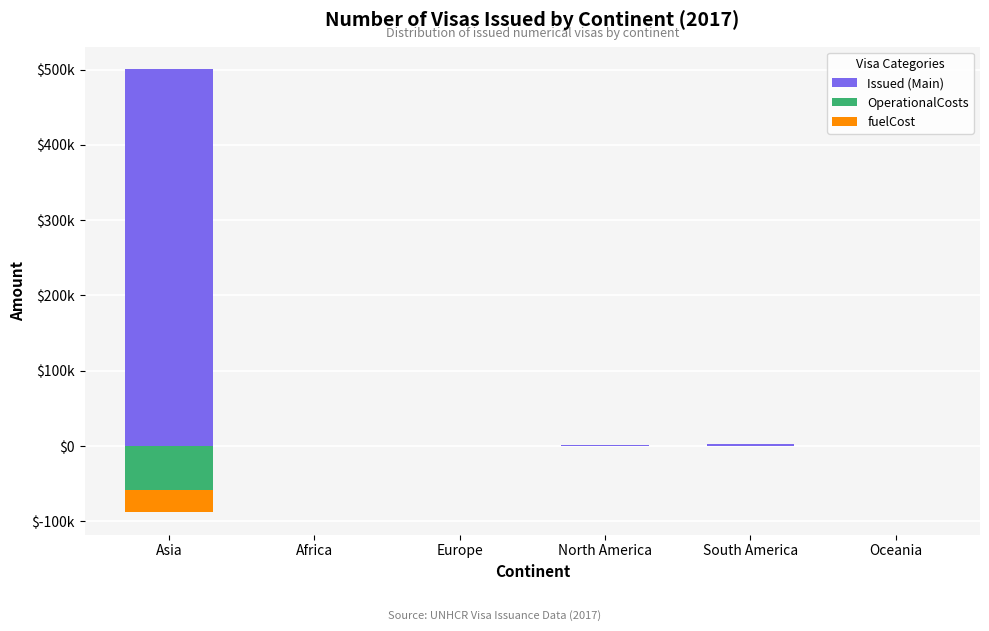

What position from the right is North America?

3